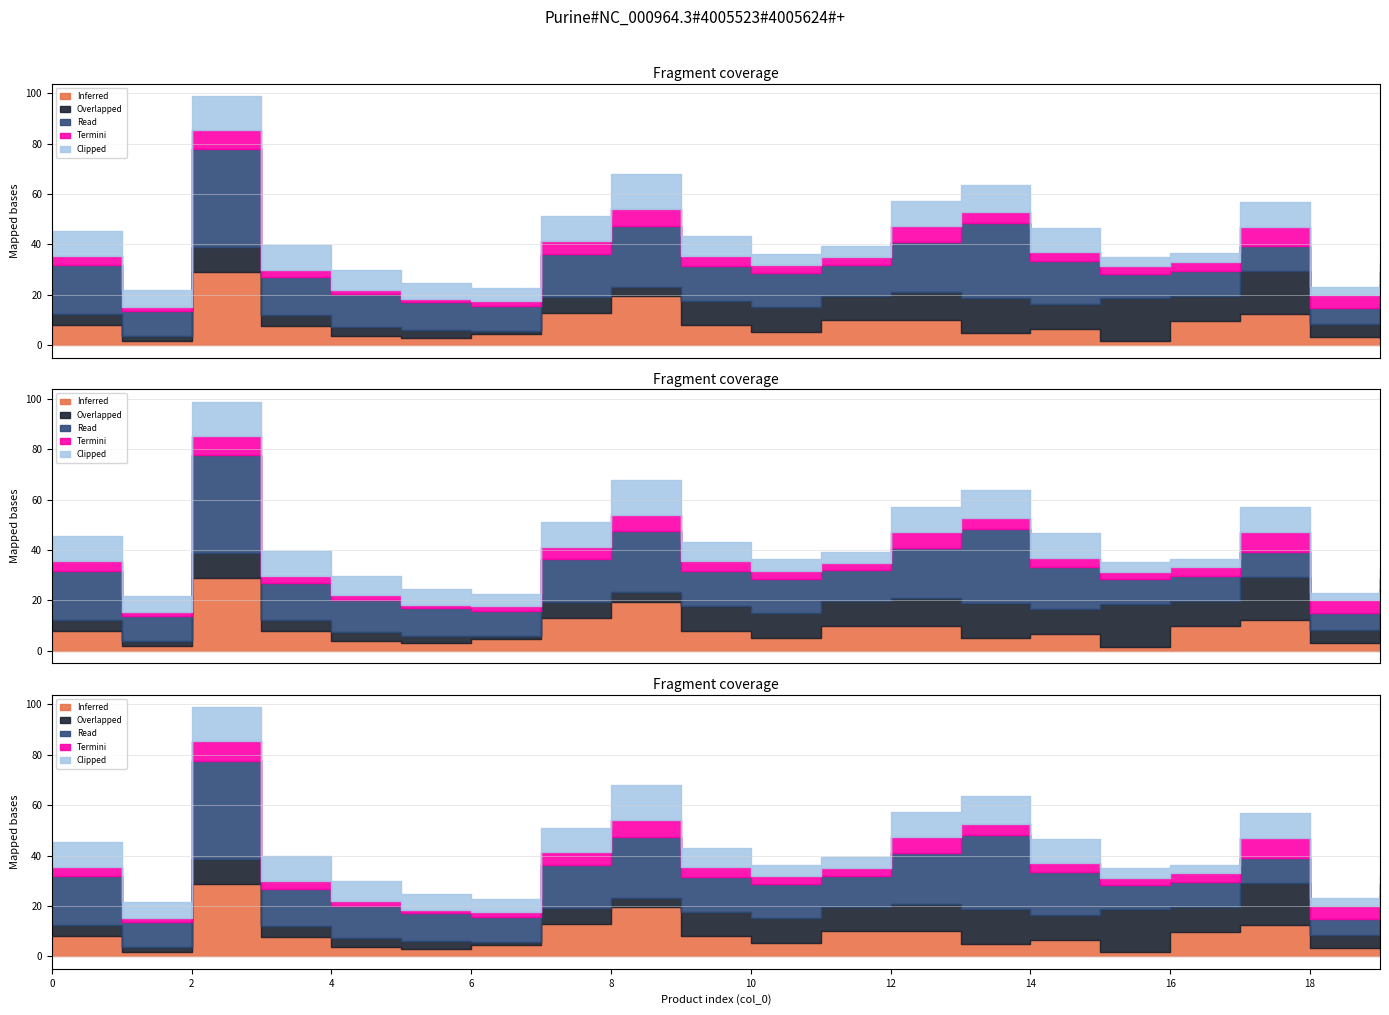

Is the value of Termini at 14 greater than the value of Read at 15?

No